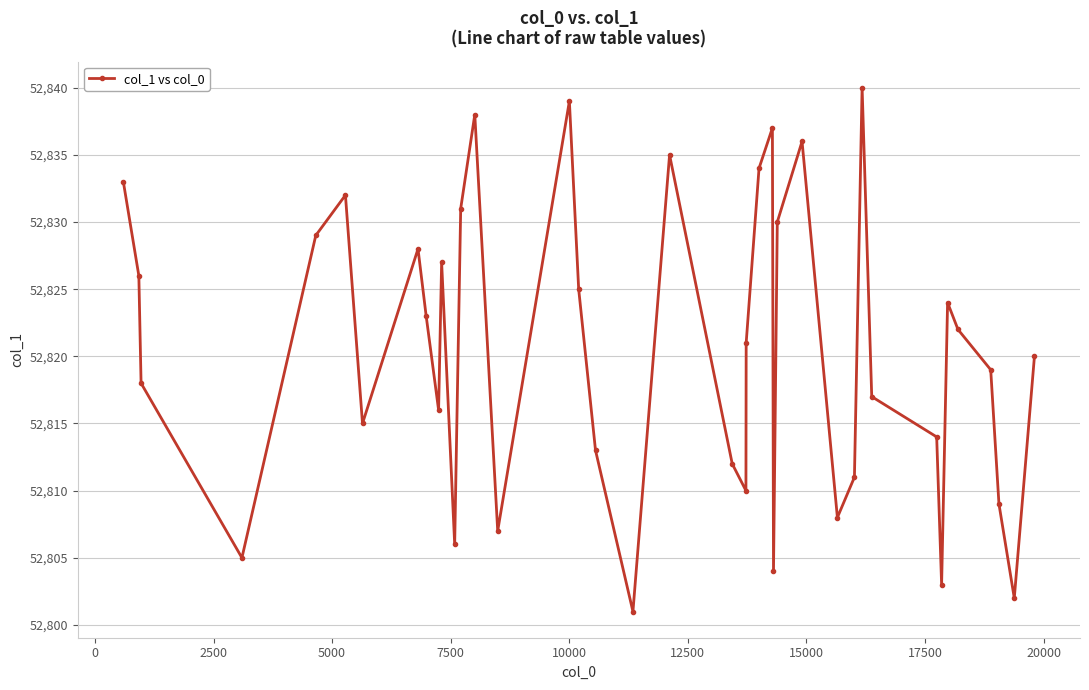

What is the difference between the maximum and second lowest values?

38